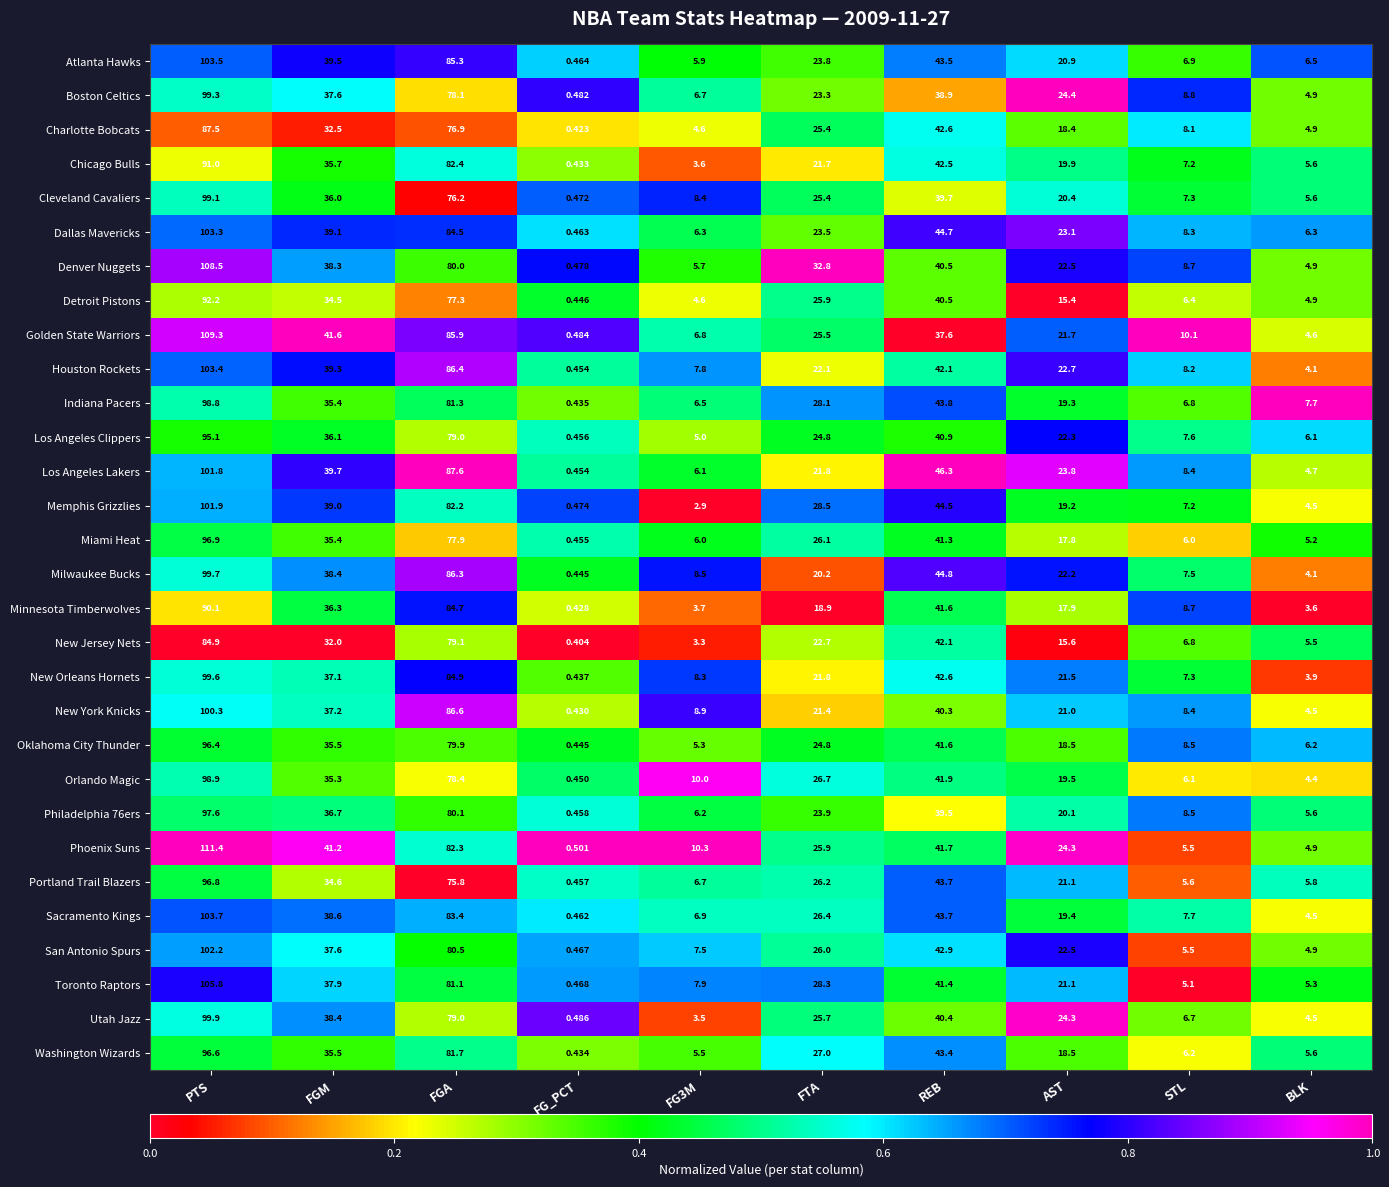

What is the maximum value shown in the chart?

111.4